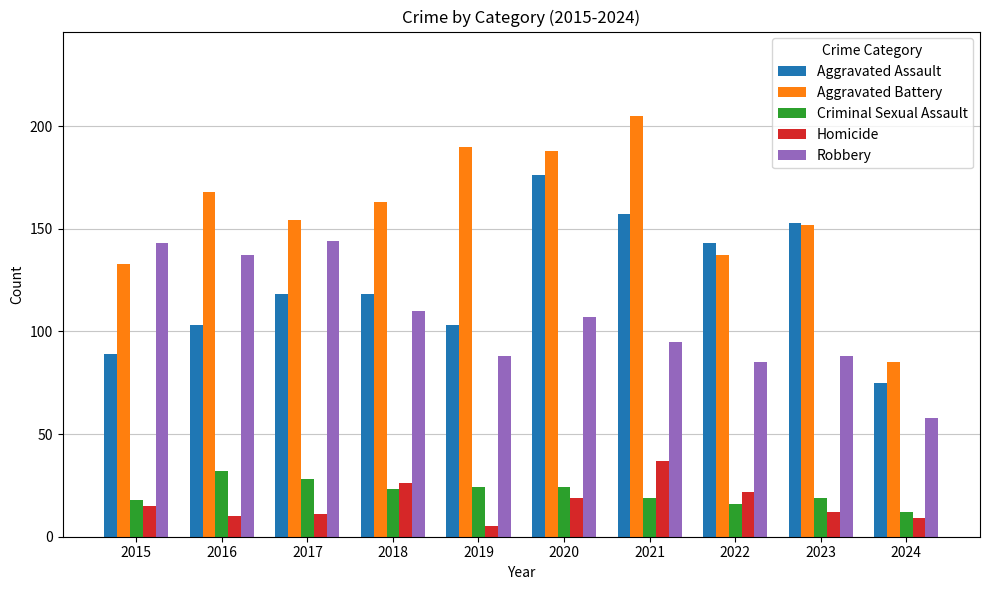

Reading left to right, extract all data points from this chart.

Aggravated Assault: 2015=89	2016=103	2017=118	2018=118	2019=103	2020=176	2021=157	2022=143	2023=153	2024=75
Aggravated Battery: 2015=133	2016=168	2017=154	2018=163	2019=190	2020=188	2021=205	2022=137	2023=152	2024=85
Criminal Sexual Assault: 2015=18	2016=32	2017=28	2018=23	2019=24	2020=24	2021=19	2022=16	2023=19	2024=12
Homicide: 2015=15	2016=10	2017=11	2018=26	2019=5	2020=19	2021=37	2022=22	2023=12	2024=9
Robbery: 2015=143	2016=137	2017=144	2018=110	2019=88	2020=107	2021=95	2022=85	2023=88	2024=58